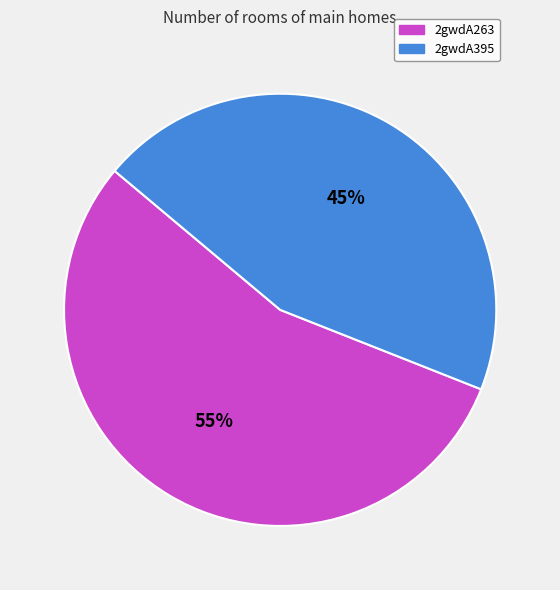

Which slice represents more than half of the pie?

2gwdA263